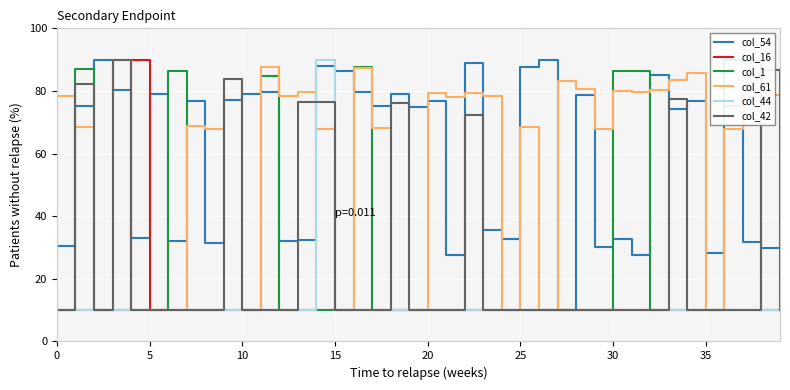

What is the difference between the maximum and minimum values in the col_54 series?

80.0